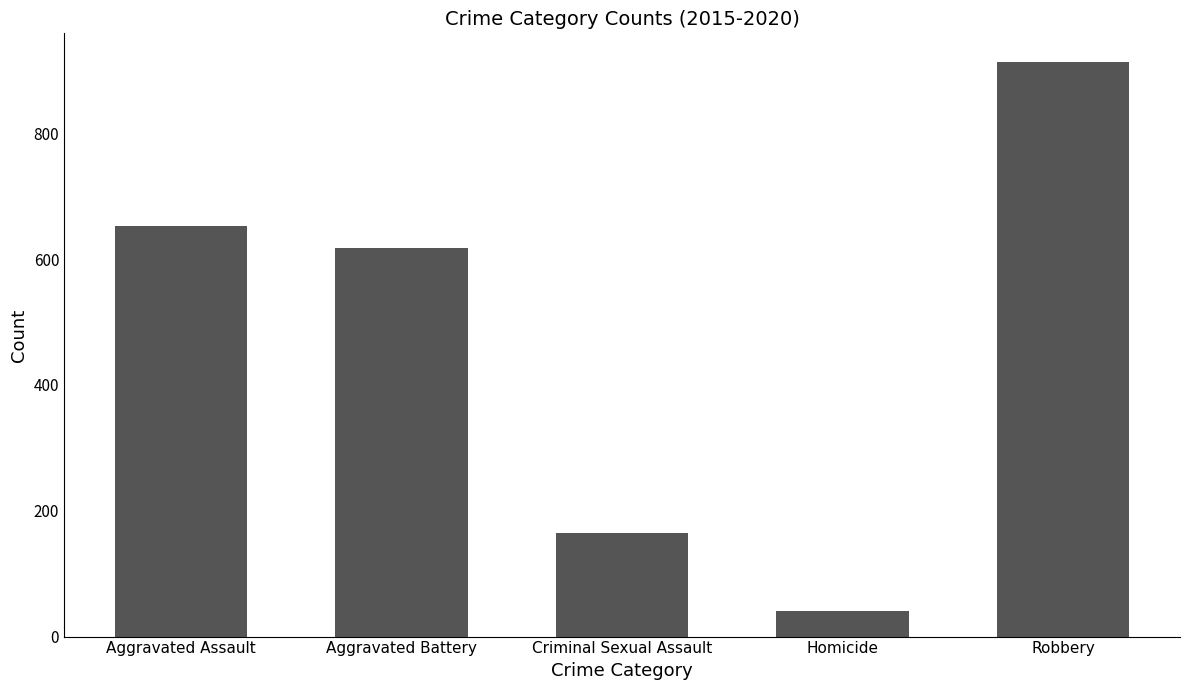

What is the smallest value displayed?

41